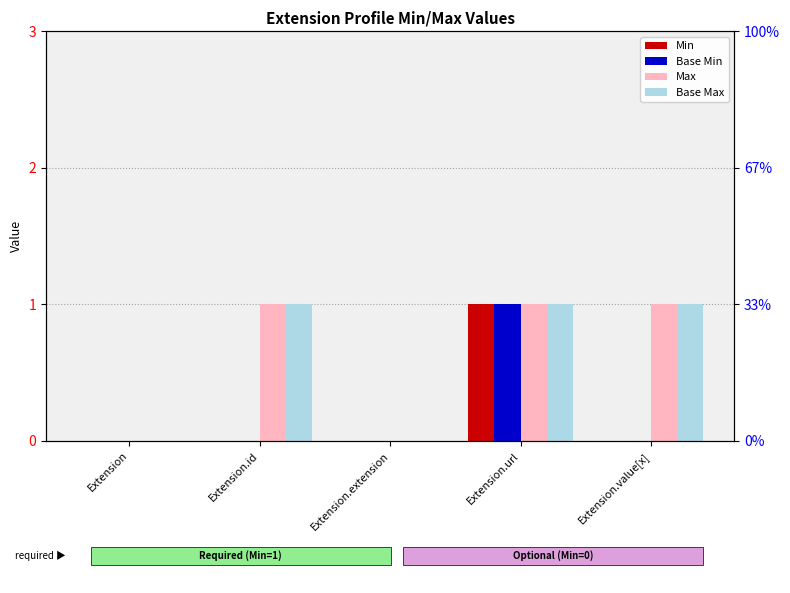

Which series has the widest spread of values?

Min